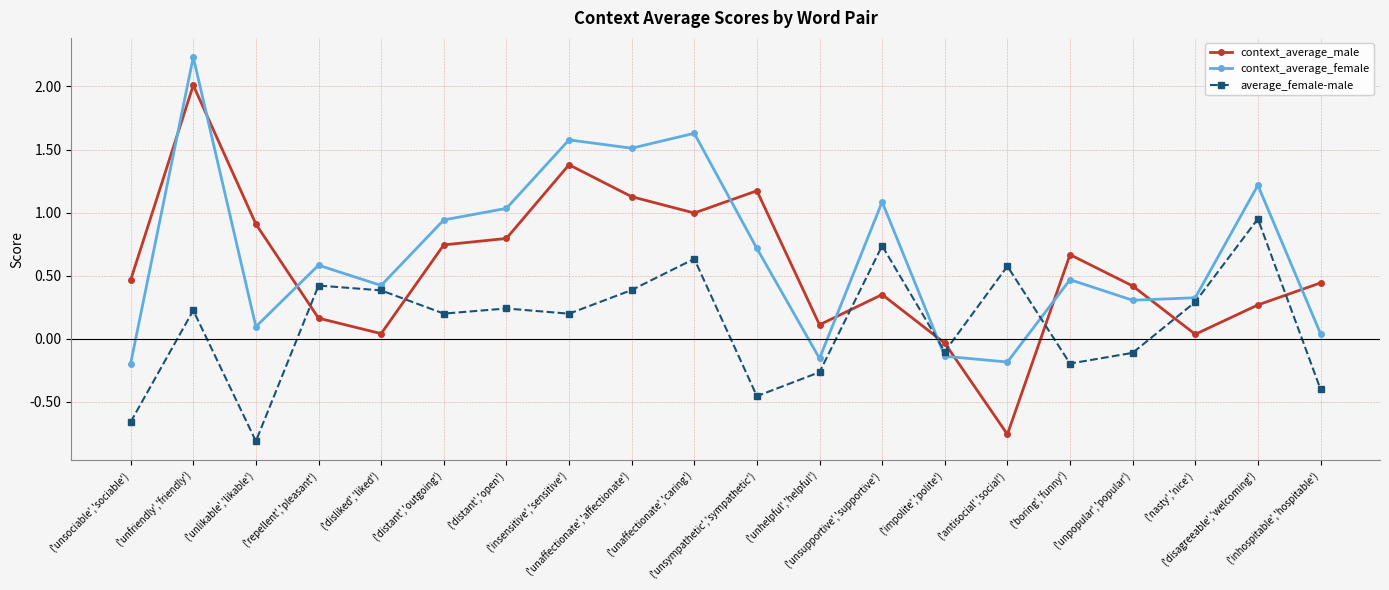

True or false: average_female-male and context_average_female intersect in this chart.

True